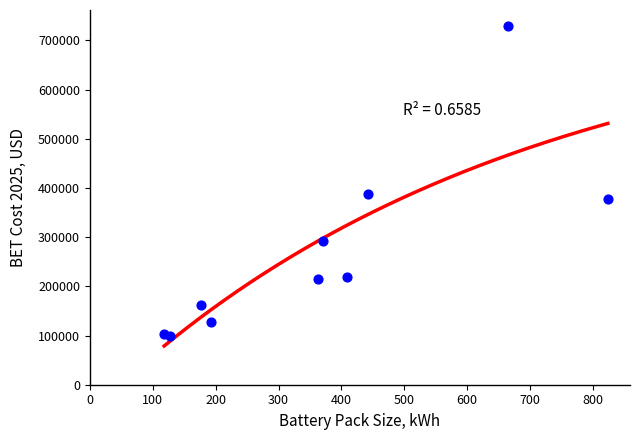

What Y value in the scatter plot is closest to 414342?

387372.7